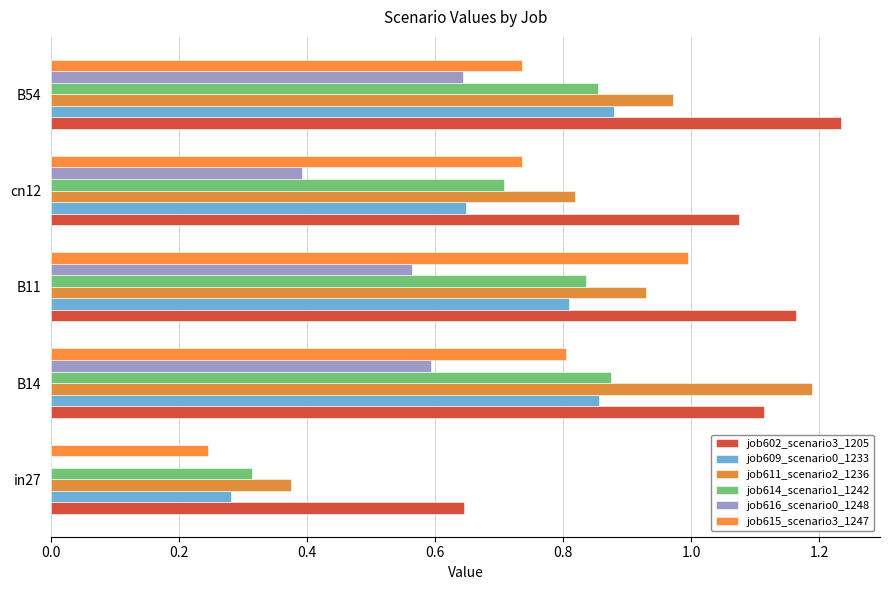

Reading right to left, what are all the values shown in this chart?

job602_scenario3_1205: 1.2	1.1	1.2	1.1	0.6
job609_scenario0_1233: 0.9	0.6	0.8	0.9	0.3
job611_scenario2_1236: 1.0	0.8	0.9	1.2	0.4
job614_scenario1_1242: 0.9	0.7	0.8	0.9	0.3
job616_scenario0_1248: 0.6	0.4	0.6	0.6	0.0
job615_scenario3_1247: 0.7	0.7	1.0	0.8	0.2